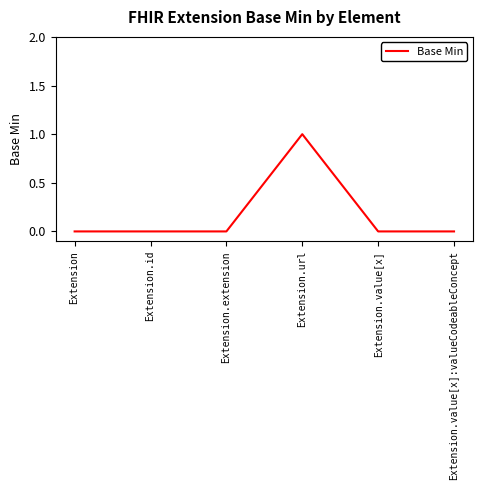

True or false: there are more than 2 points higher than both neighbors.

False